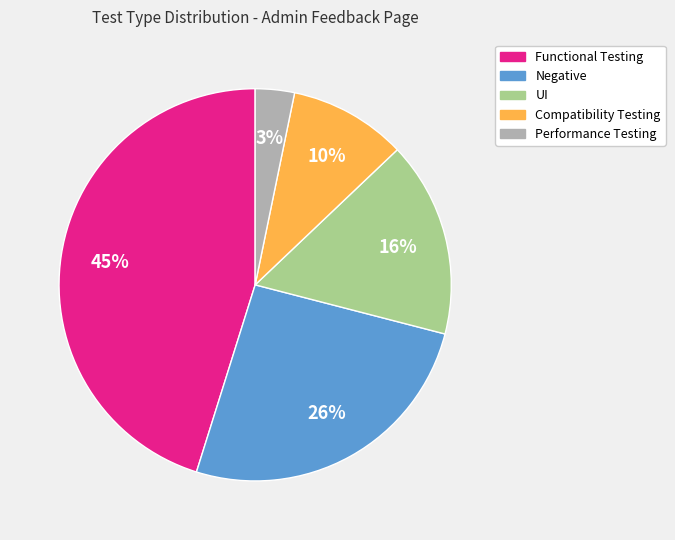

Is the sum of Compatibility Testing and Negative greater than half?

No